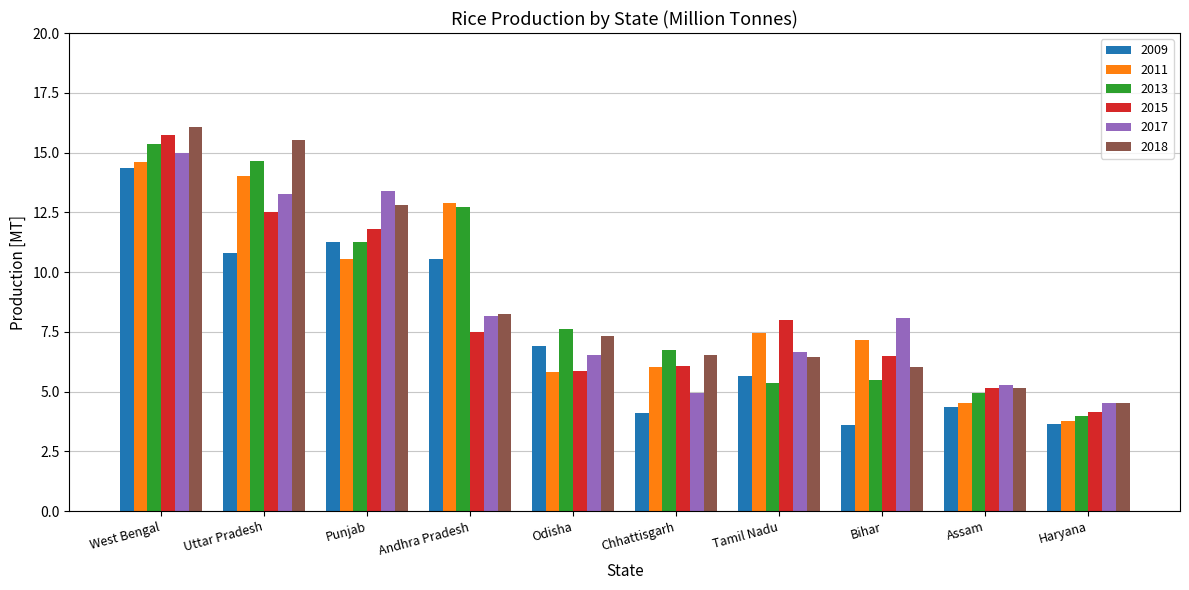

Which series changed the most between Tamil Nadu and Assam?

2011